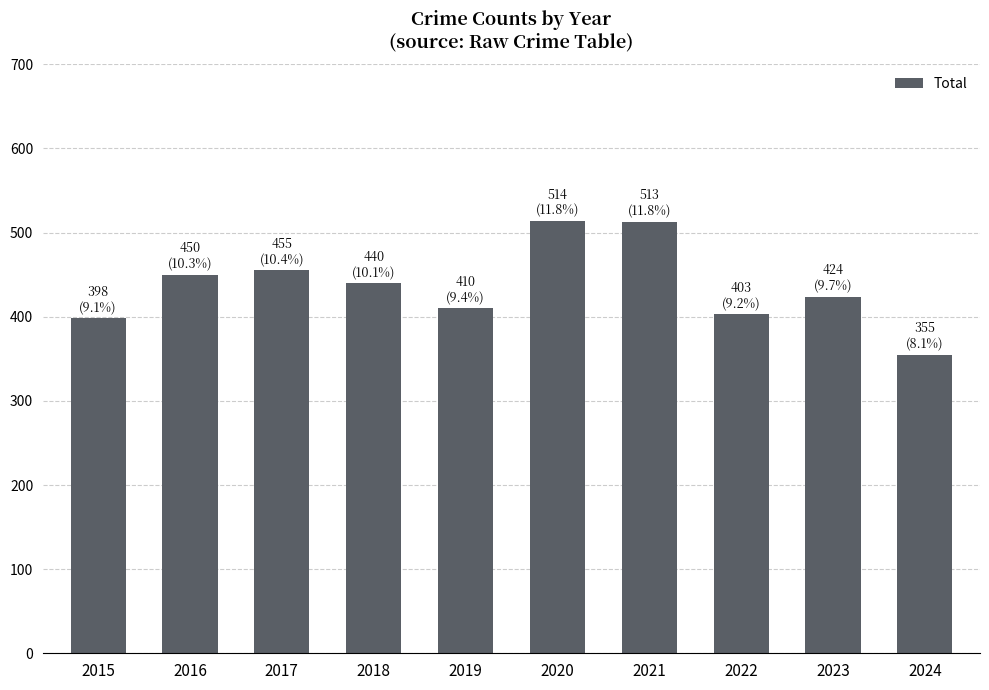

What is the change in value from 2020 to 2021?

-1